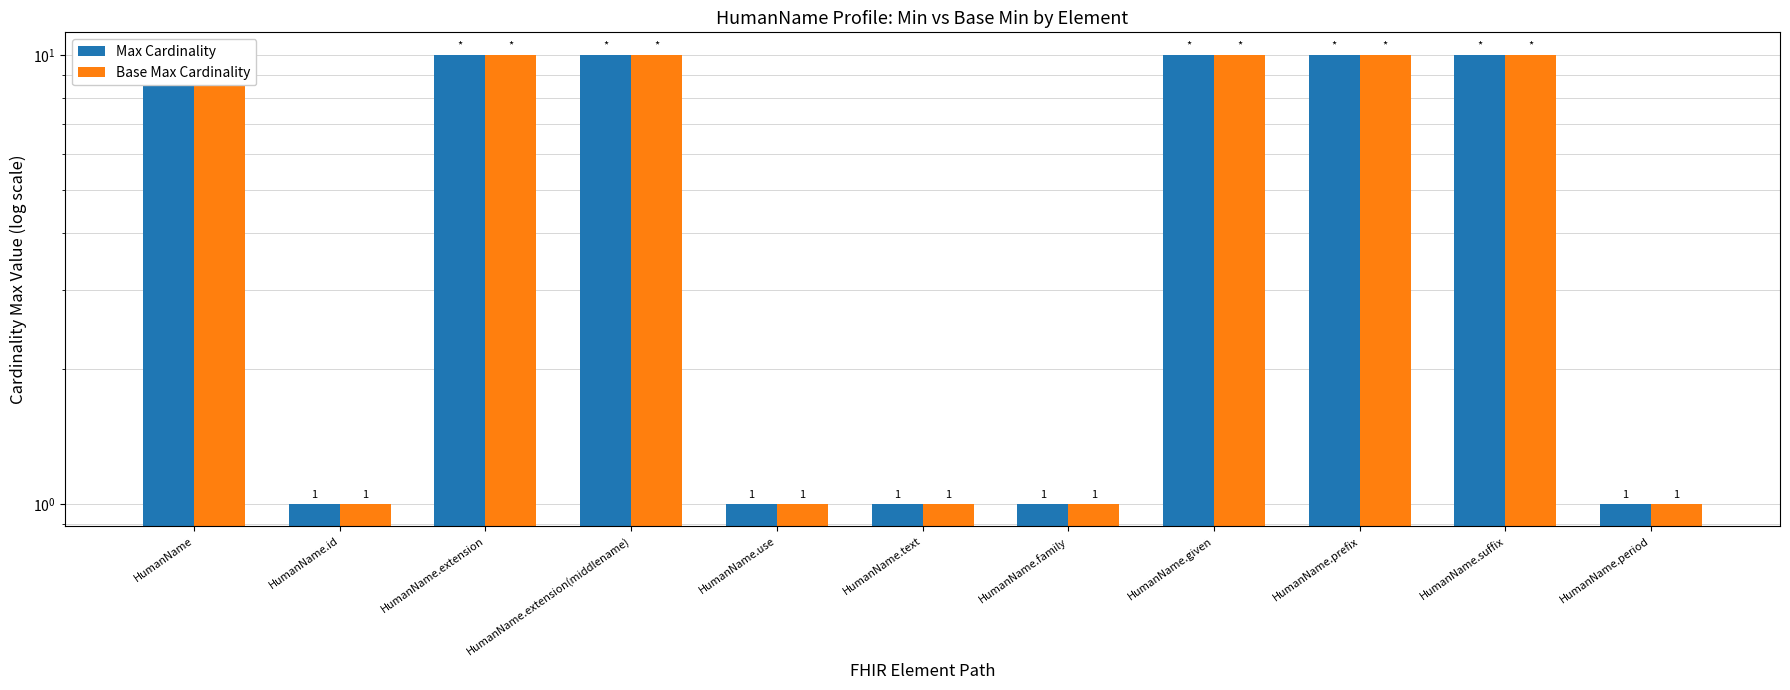

At which category is the sum across all series the highest?

HumanName